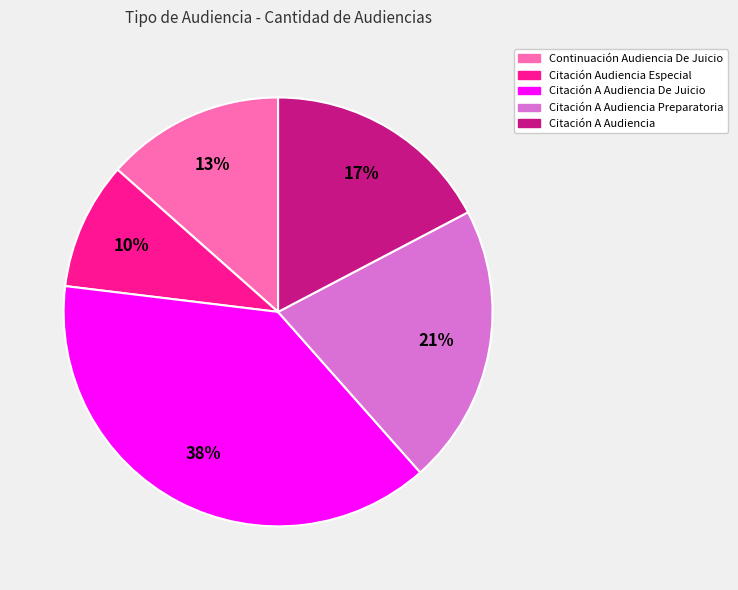

To the nearest percent, what is the average slice percentage?

20%